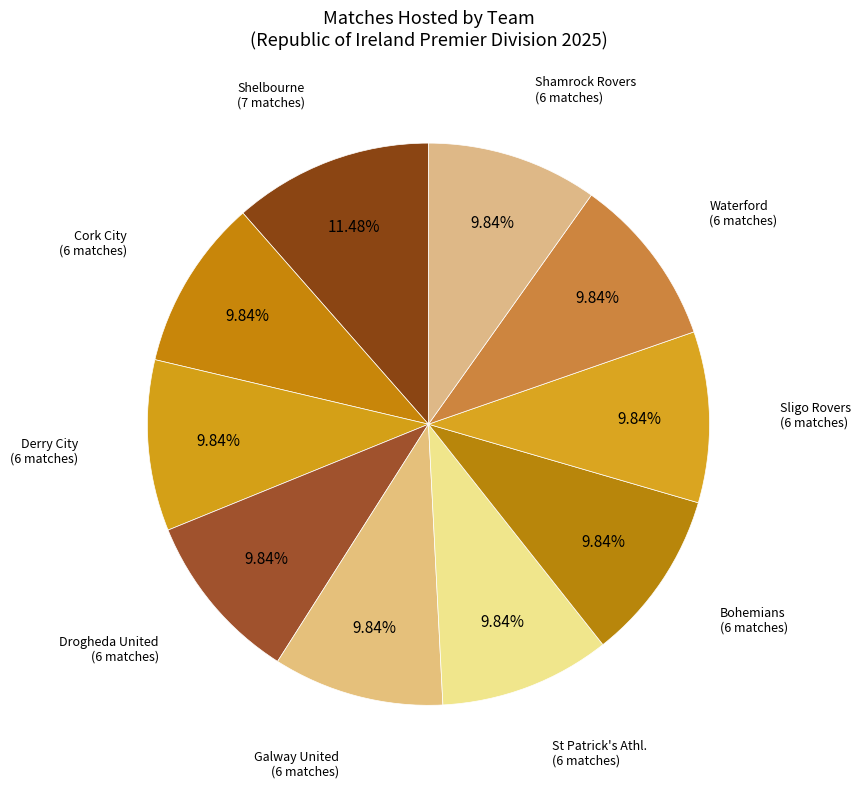

How many segments does this pie chart have?

10